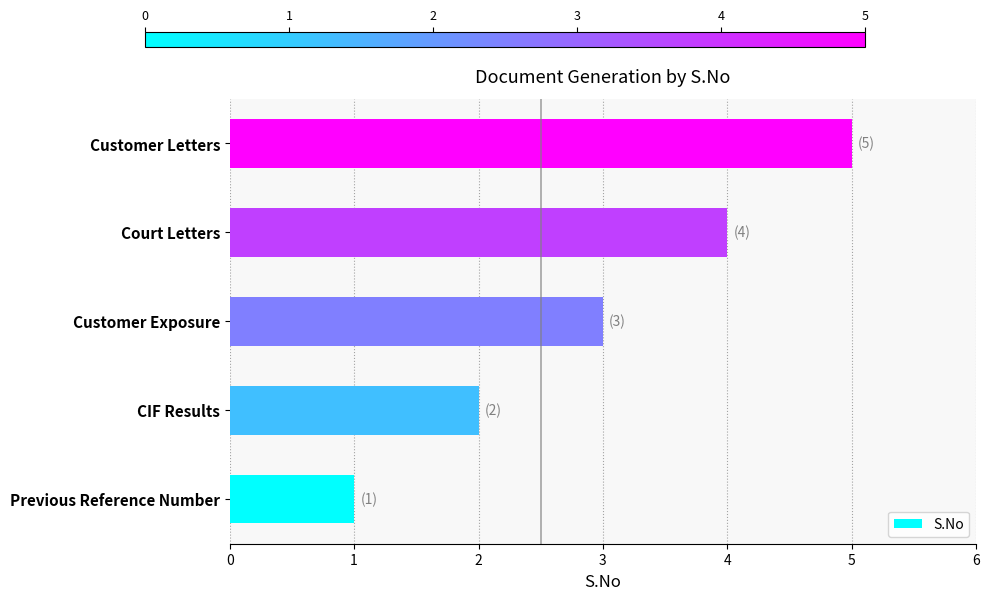

What is the difference between the second highest and minimum values?

3